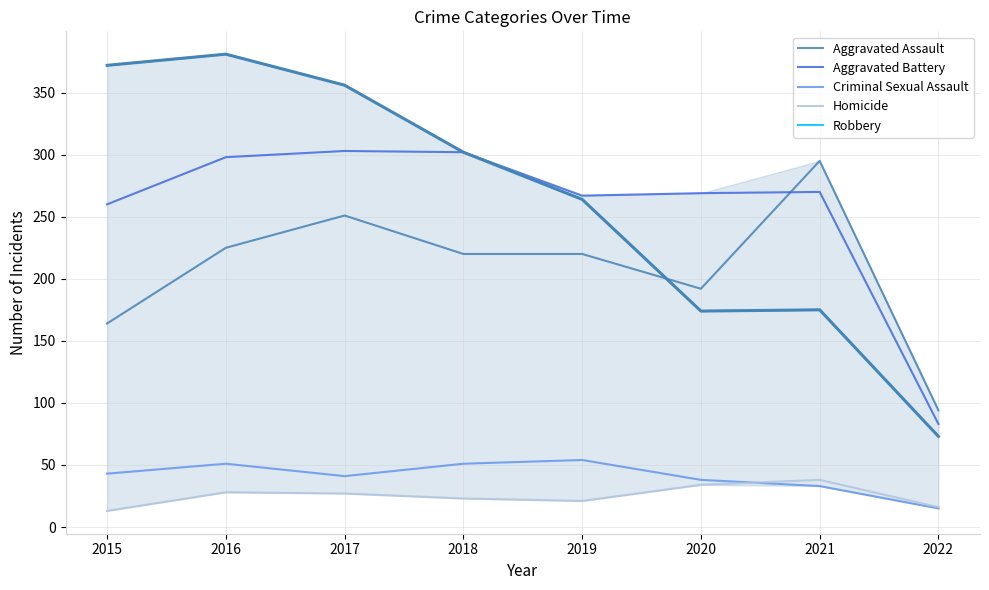

What is the difference between the highest and lowest values at 2020?

235